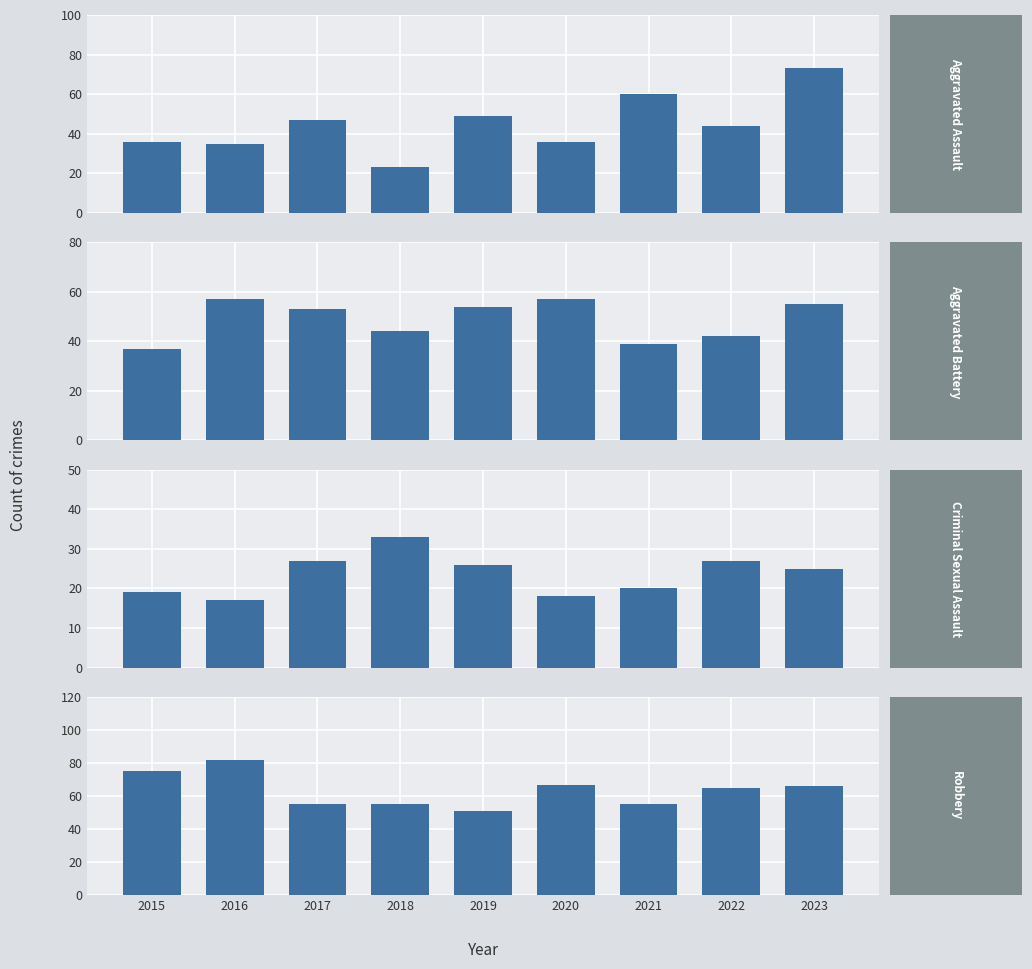

Reading left to right, what are all the values shown in this chart?

Aggravated Assault: 2015=36	2016=35	2017=47	2018=23	2019=49	2020=36	2021=60	2022=44	2023=73
Aggravated Battery: 2015=37	2016=57	2017=53	2018=44	2019=54	2020=57	2021=39	2022=42	2023=55
Criminal Sexual Assault: 2015=19	2016=17	2017=27	2018=33	2019=26	2020=18	2021=20	2022=27	2023=25
Robbery: 2015=75	2016=82	2017=55	2018=55	2019=51	2020=67	2021=55	2022=65	2023=66